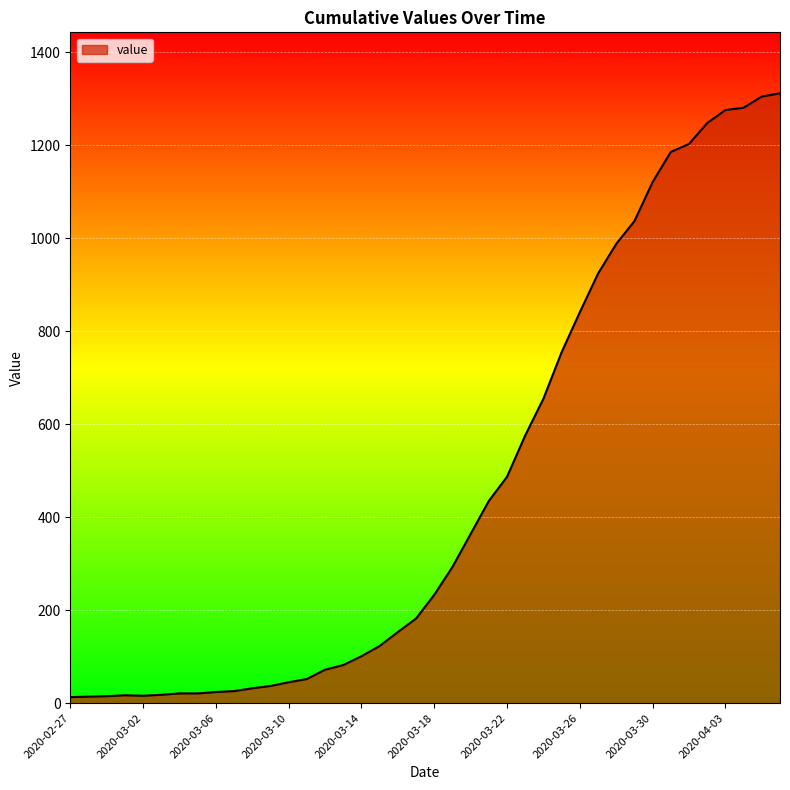

What is the difference between the maximum and minimum values?

1299